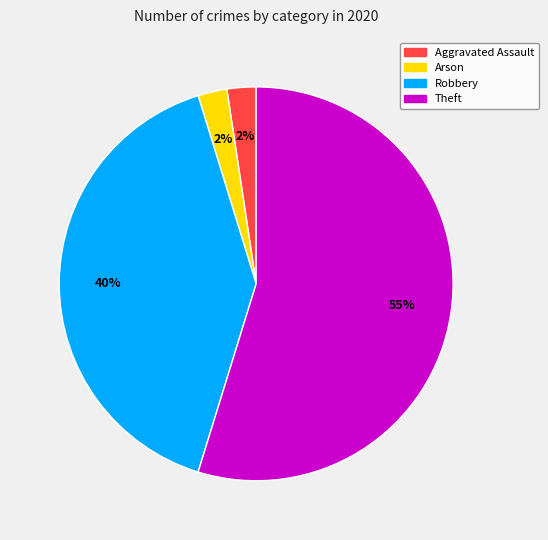

Does any single category account for the majority?

Yes